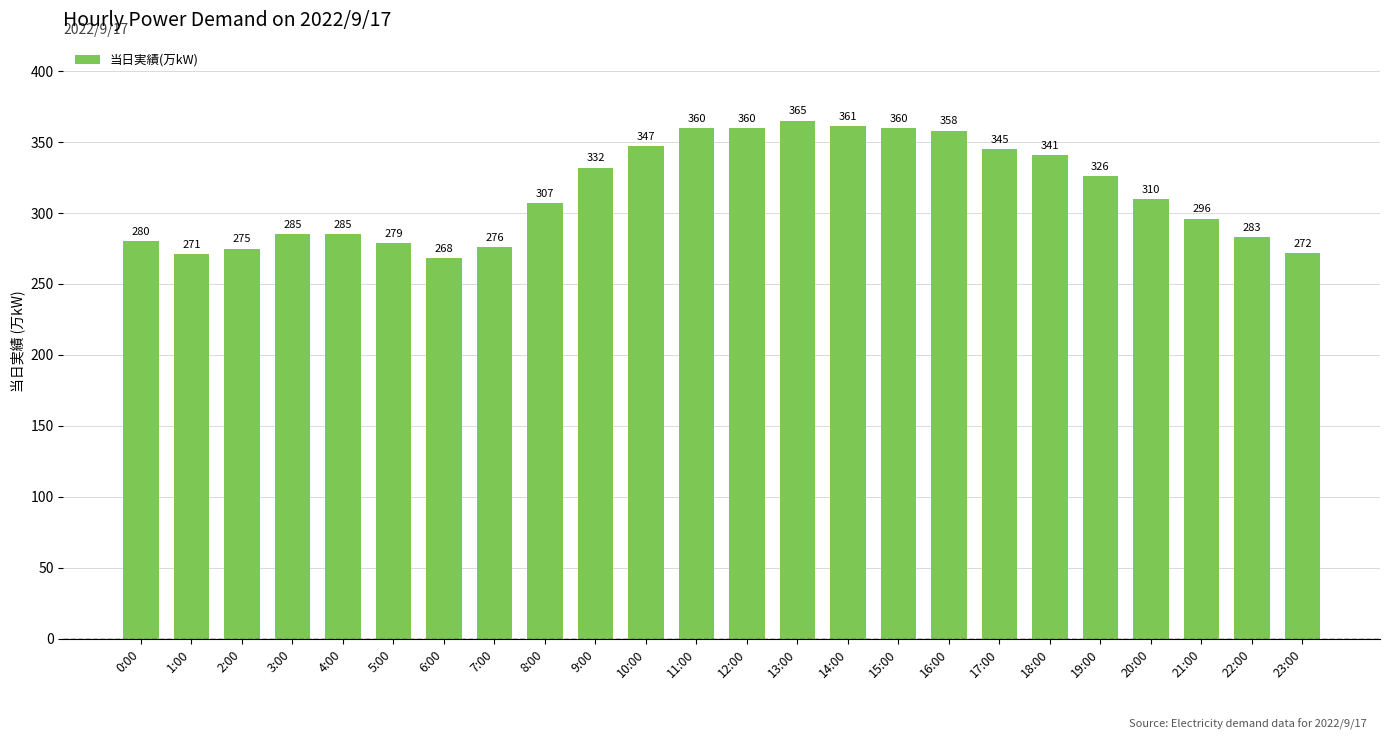

Is it true that the value at 15:00 is 360?

True